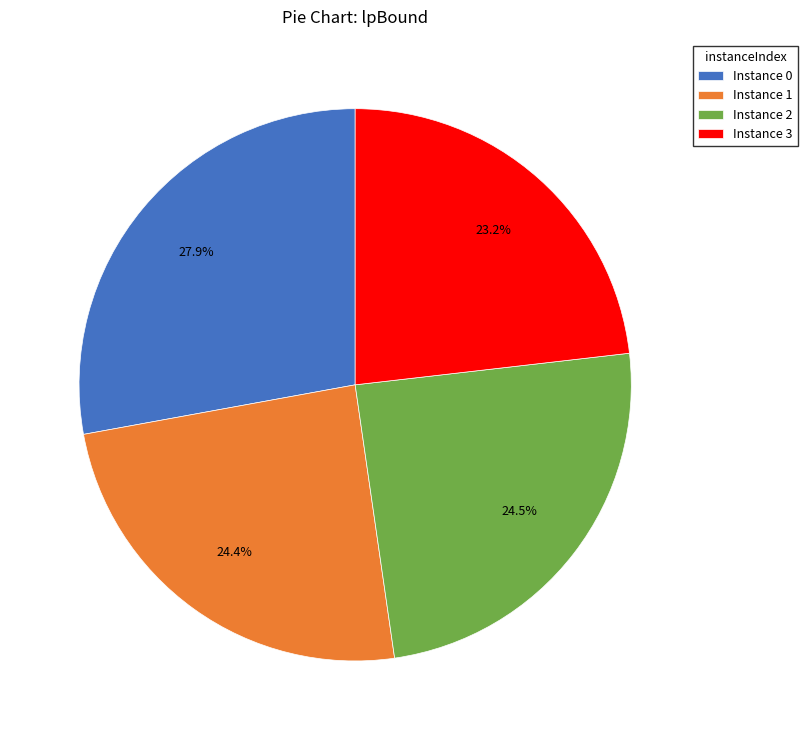

Which category has the biggest portion of the pie?

Instance 0